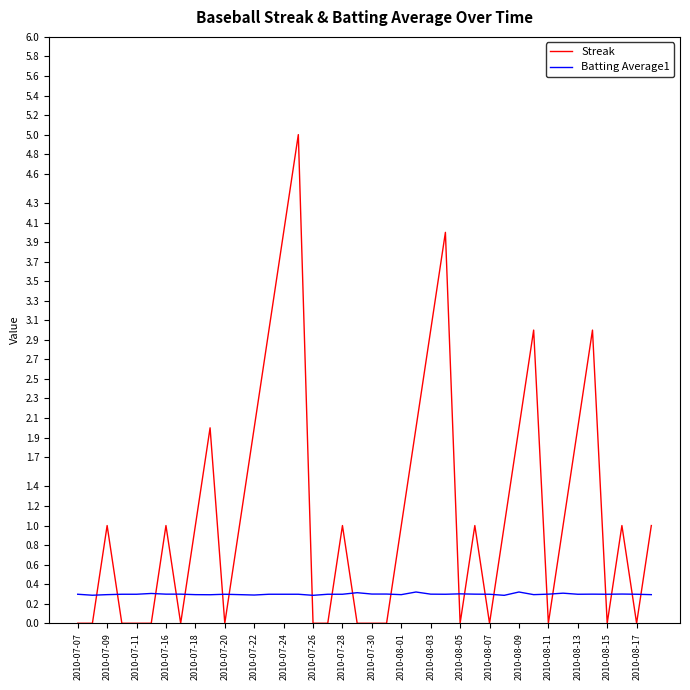

Reading left to right, extract all data points from this chart.

Streak: 0.0	0.0	1.0	0.0	0.0	0.0	1.0	0.0	1.0	2.0	0.0	1.0	2.0	3.0	4.0	5.0	0.0	0.0	1.0	0.0	0.0	0.0	1.0	2.0	3.0	4.0	0.0	1.0	0.0	1.0	2.0	3.0	0.0	1.0	2.0	3.0	0.0	1.0	0.0	1.0
Batting Average1: 0.3	0.3	0.3	0.3	0.3	0.3	0.3	0.3	0.3	0.3	0.3	0.3	0.3	0.3	0.3	0.3	0.3	0.3	0.3	0.3	0.3	0.3	0.3	0.3	0.3	0.3	0.3	0.3	0.3	0.3	0.3	0.3	0.3	0.3	0.3	0.3	0.3	0.3	0.3	0.3